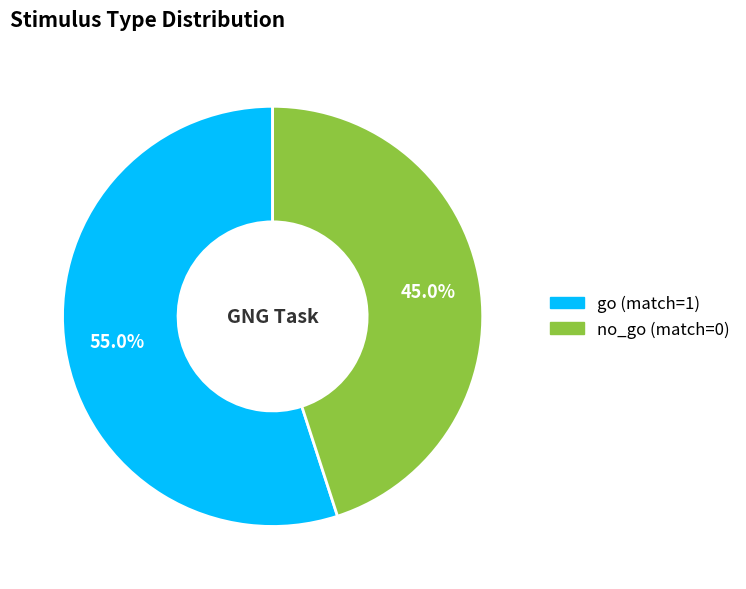

How many segments does this pie chart have?

2